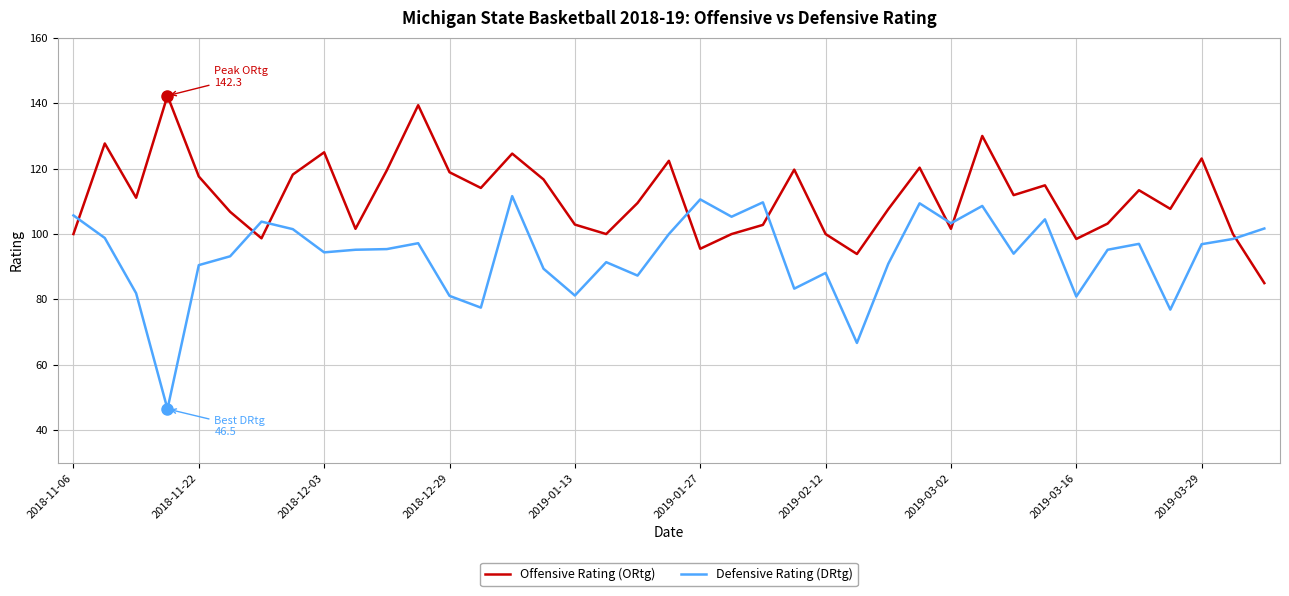

What is the minimum value for Defensive Rating (DRtg)?

46.5